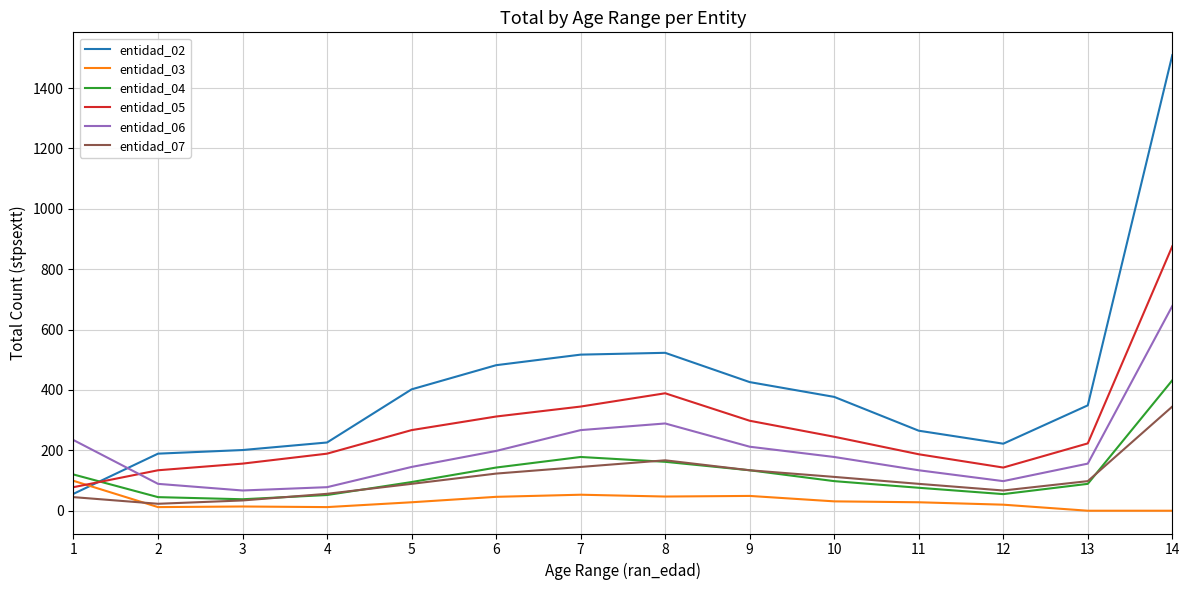

What is the total value across all series at 8?

1577